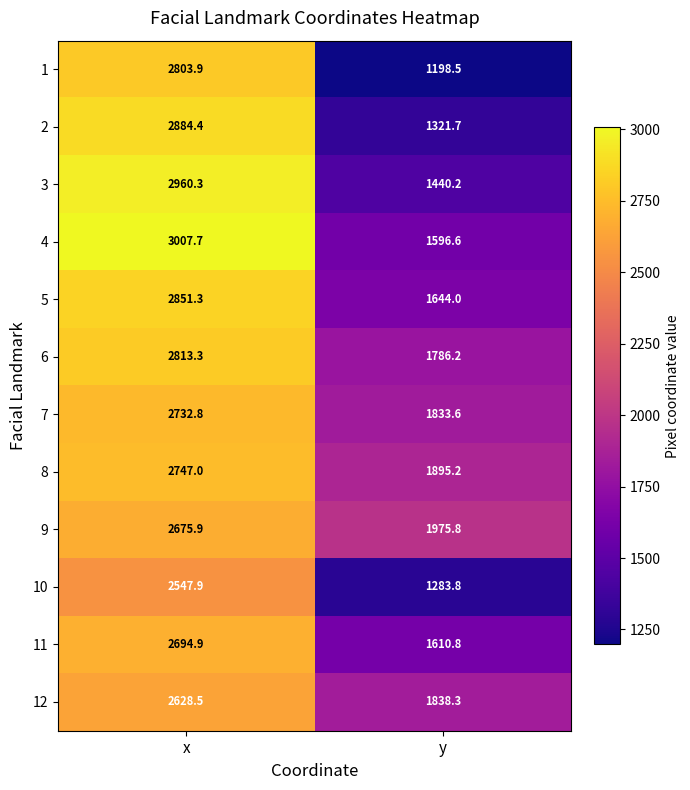

Reading right to left, extract all data points from this chart.

1: 1198.5	2803.9
2: 1321.7	2884.4
3: 1440.2	2960.3
4: 1596.6	3007.7
5: 1644.0	2851.3
6: 1786.2	2813.3
7: 1833.6	2732.8
8: 1895.2	2747.0
9: 1975.8	2675.9
10: 1283.8	2547.9
11: 1610.8	2694.9
12: 1838.3	2628.5